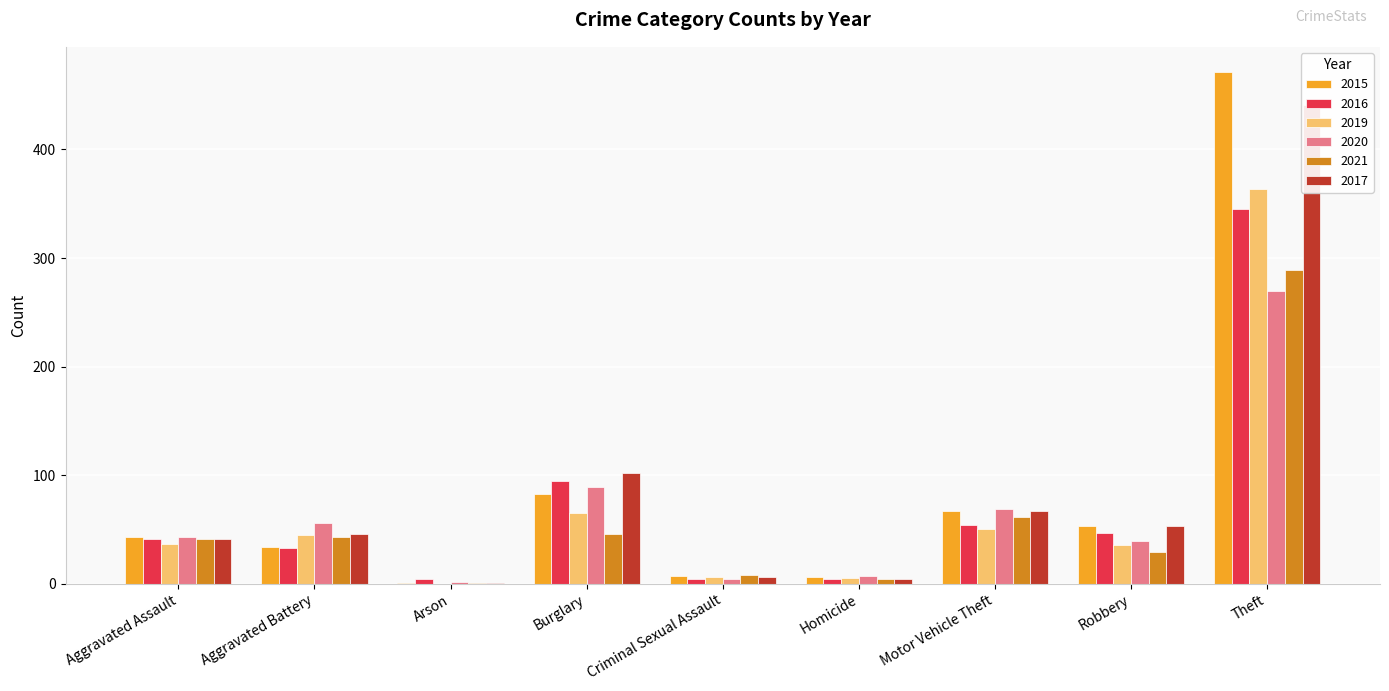

What is the label of the 3rd bar from the right?

Motor Vehicle Theft